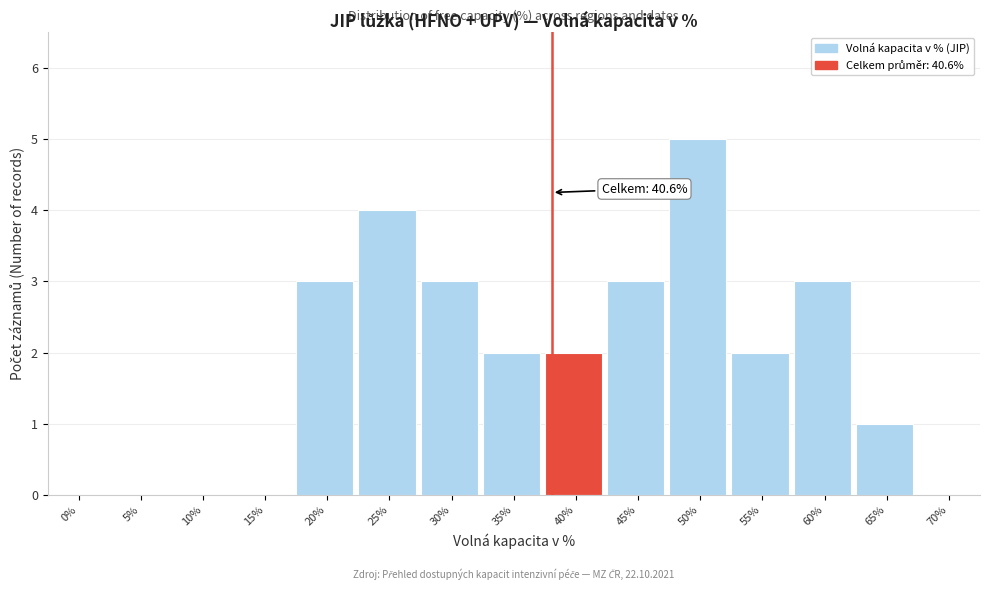

Reading left to right, what are all the values shown in this chart?

0%=0	5%=0	10%=0	15%=0	20%=3	25%=4	30%=3	35%=2	40%=2	45%=3	50%=5	55%=2	60%=3	65%=1	70%=0